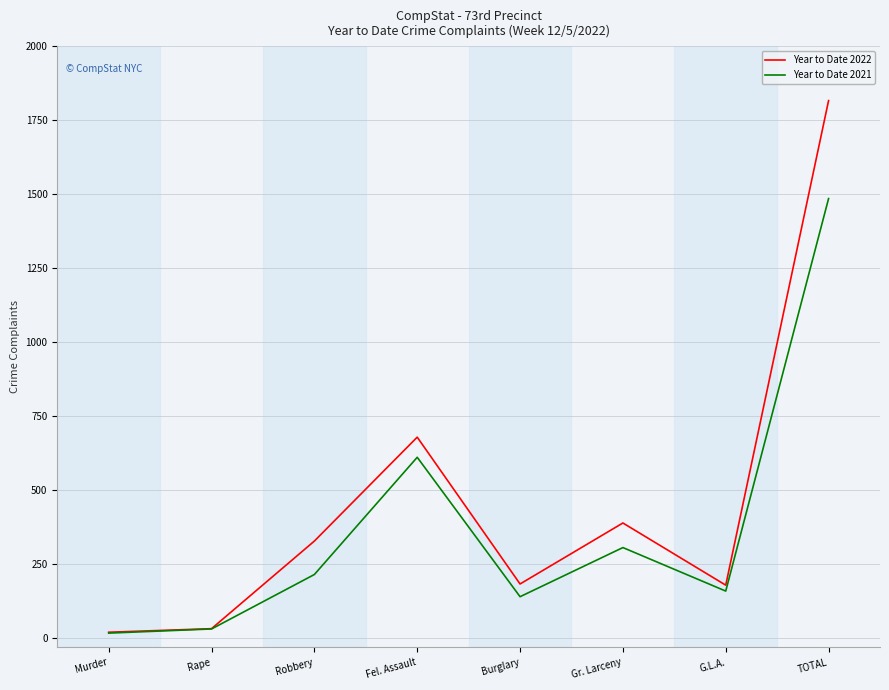

Between Burglary and Gr. Larceny, which series saw the biggest shift?

Year to Date 2022